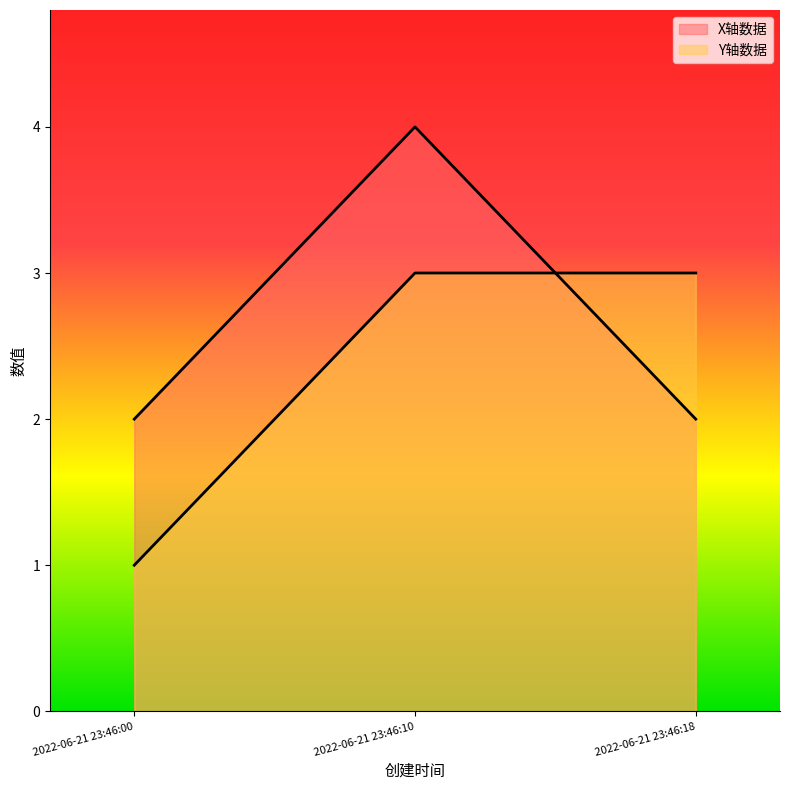

What is the difference between the maximum and minimum values in the X轴数据 series?

2